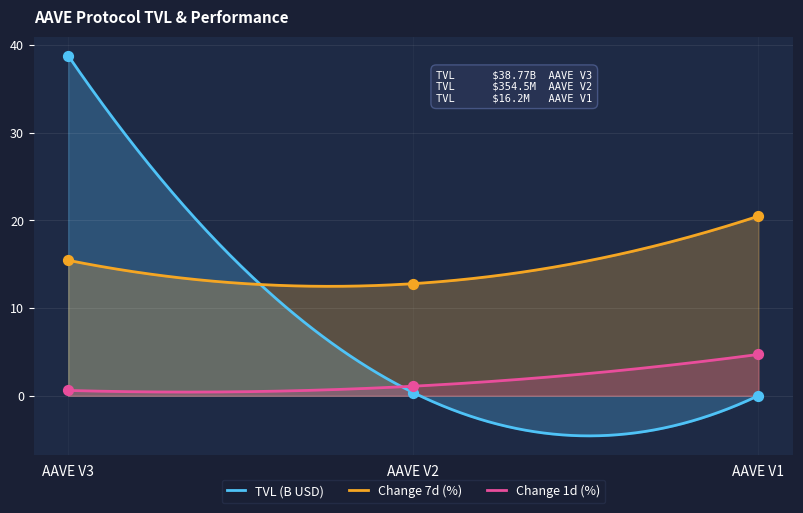

Which series contains the lowest Y value?

TVL